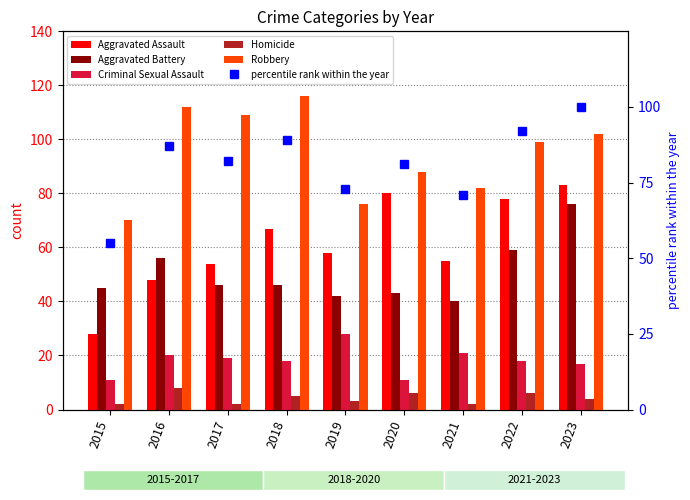

Are the bars horizontal?

No